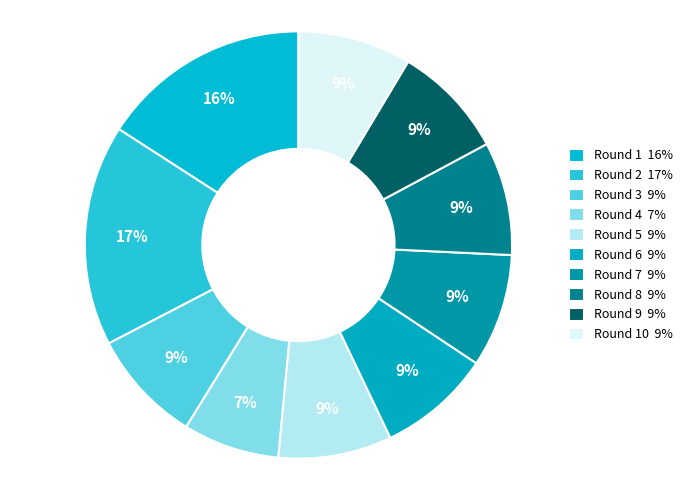

Rank the categories by value from lowest to highest.

Round 4, Round 3, Round 5, Round 6, Round 7, Round 8, Round 9, Round 10, Round 1, Round 2